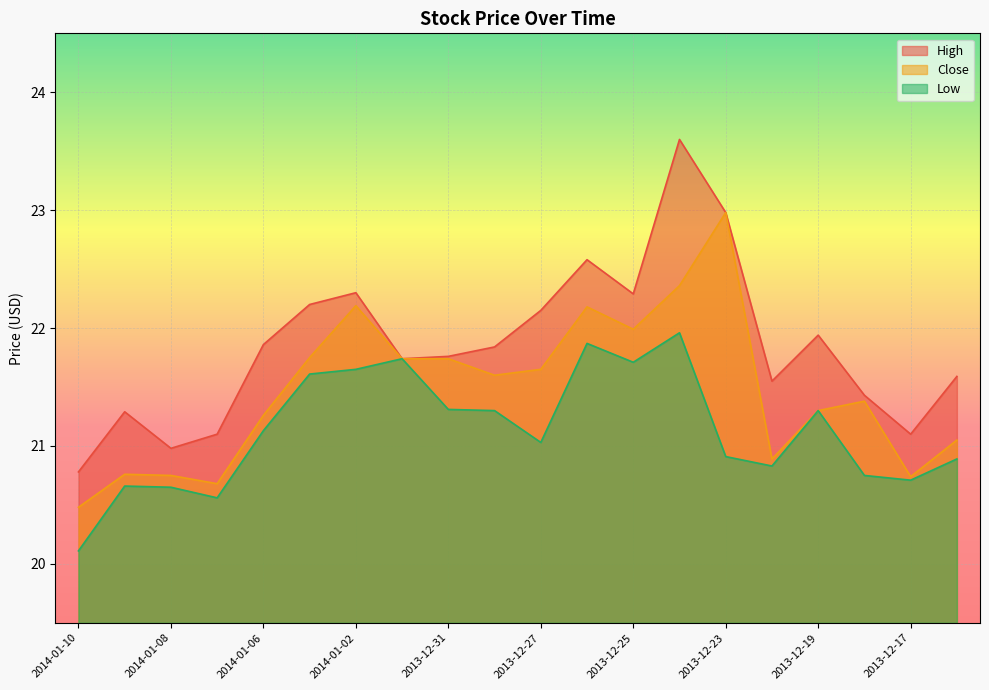

Which label corresponds to the largest value in the chart?

2013-12-24